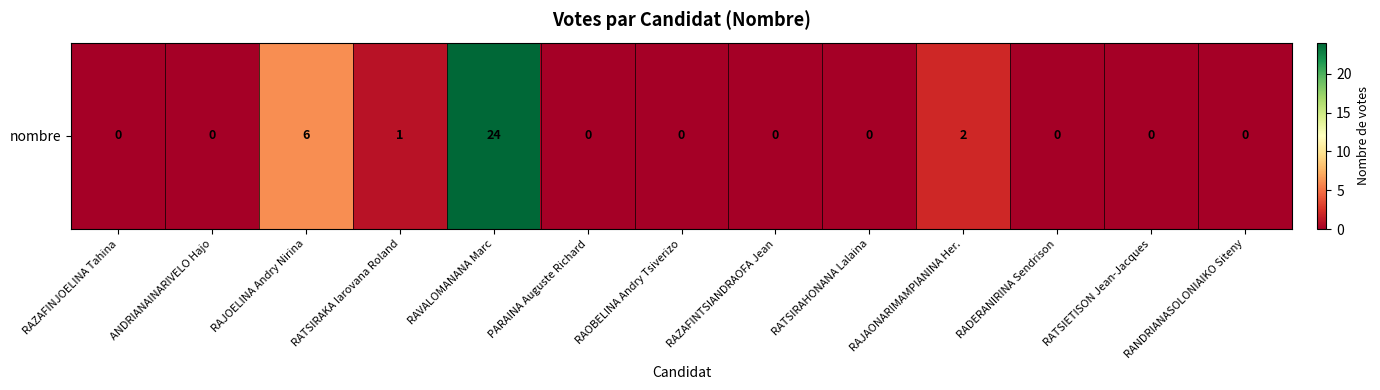

What is the difference between the maximum and minimum values?

24